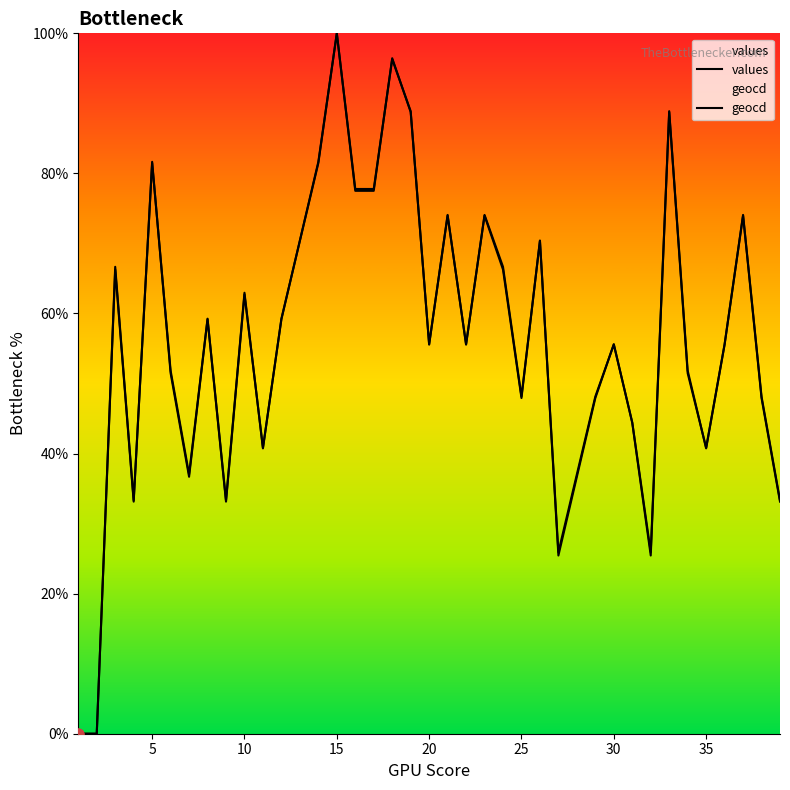

What are all the series names shown in the legend?

values, geocd